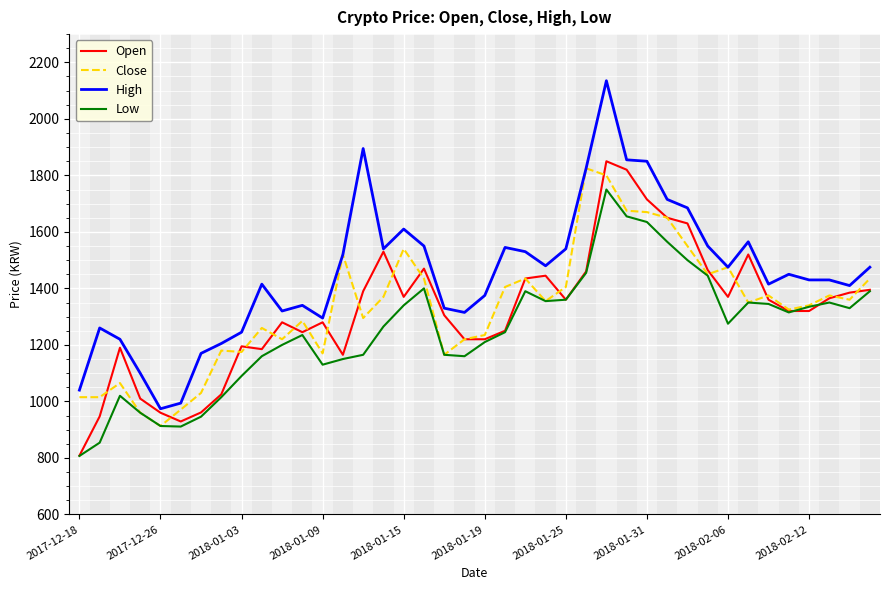

Does the chart have visible grid lines?

Yes